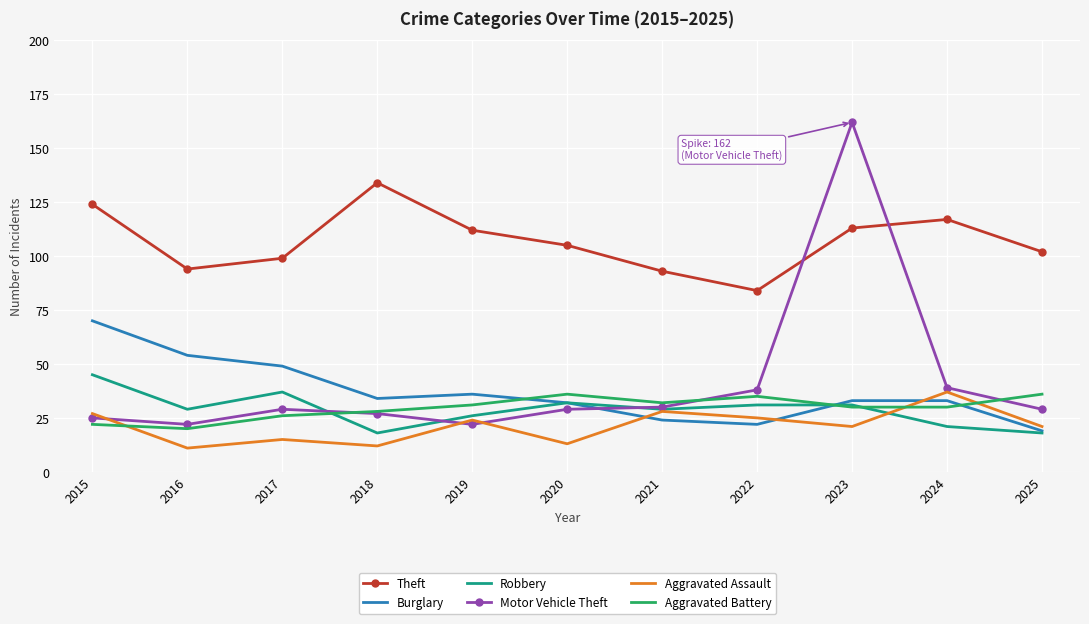

How many interior local valleys does the Burglary series have?

2